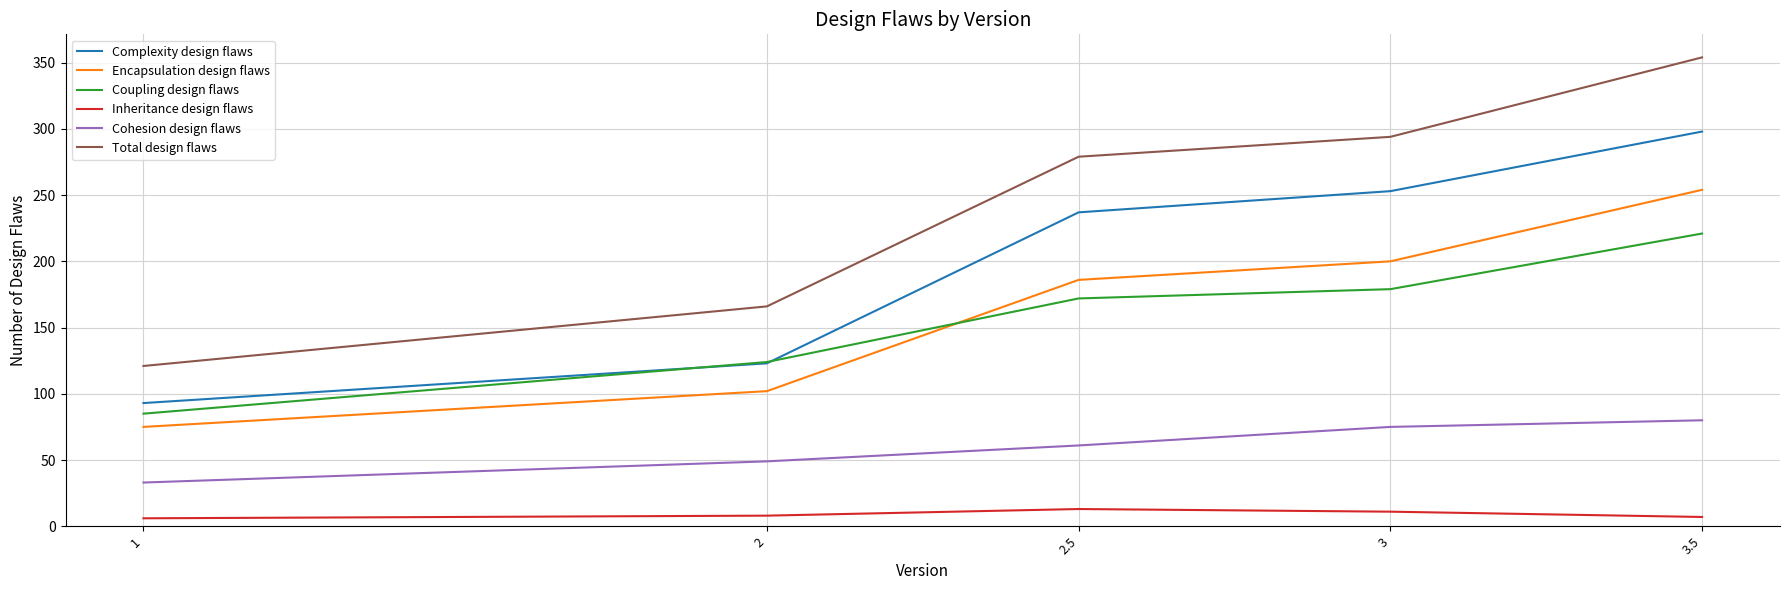

List the labels in order of Cohesion design flaws value, smallest first.

1, 2, 2.5, 3, 3.5